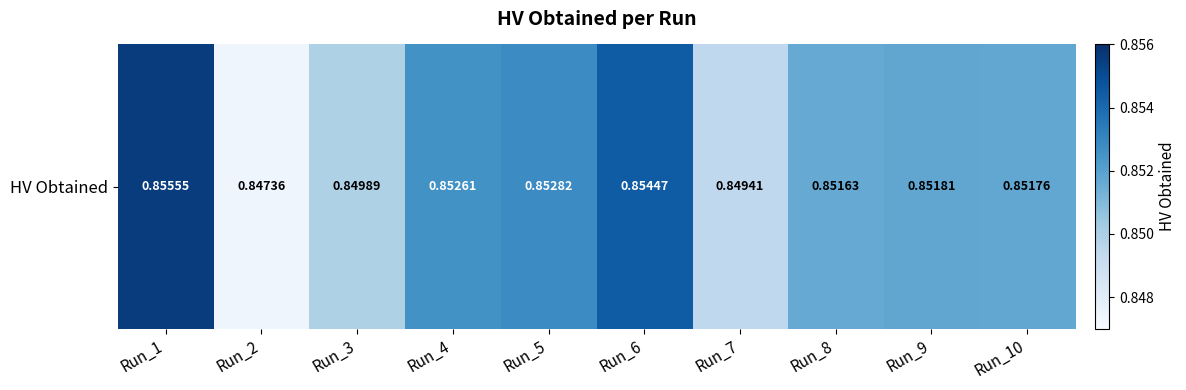

Which has a higher value, Run_5 or Run_9?

Run_5